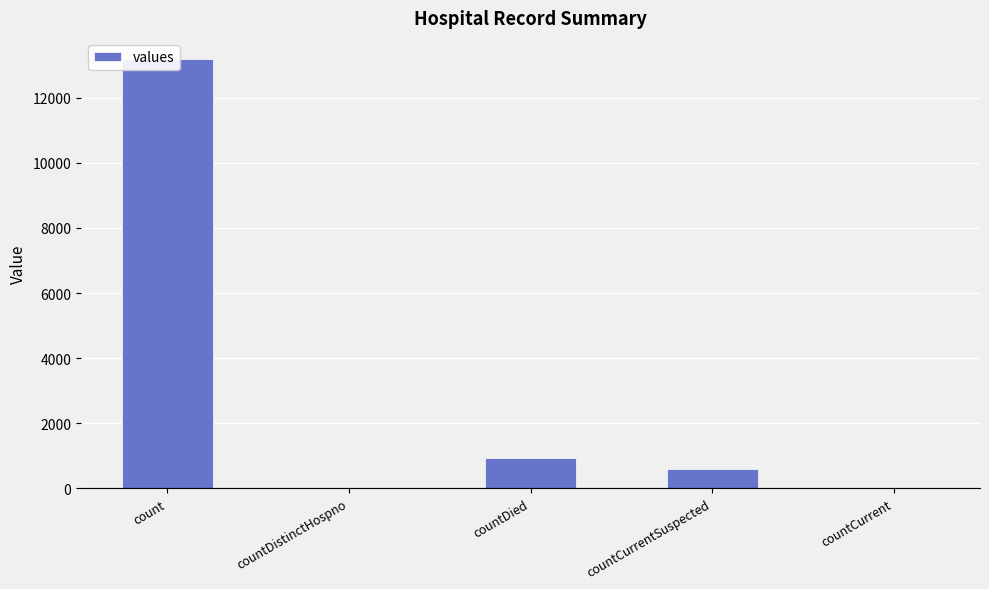

What is the difference between the second highest and second lowest values?

922